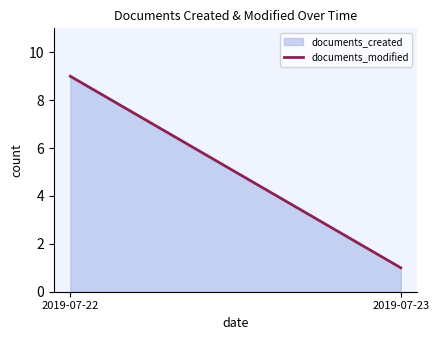

What is the smallest value displayed?

1